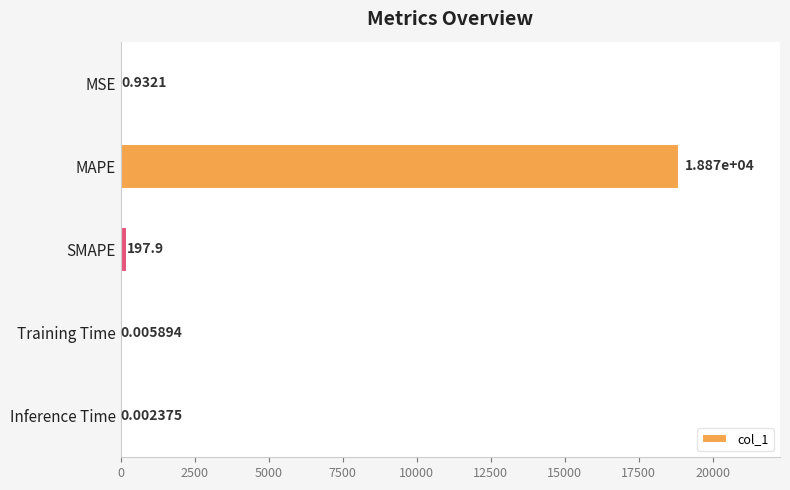

At which category does the chart reach its peak across all series?

MAPE